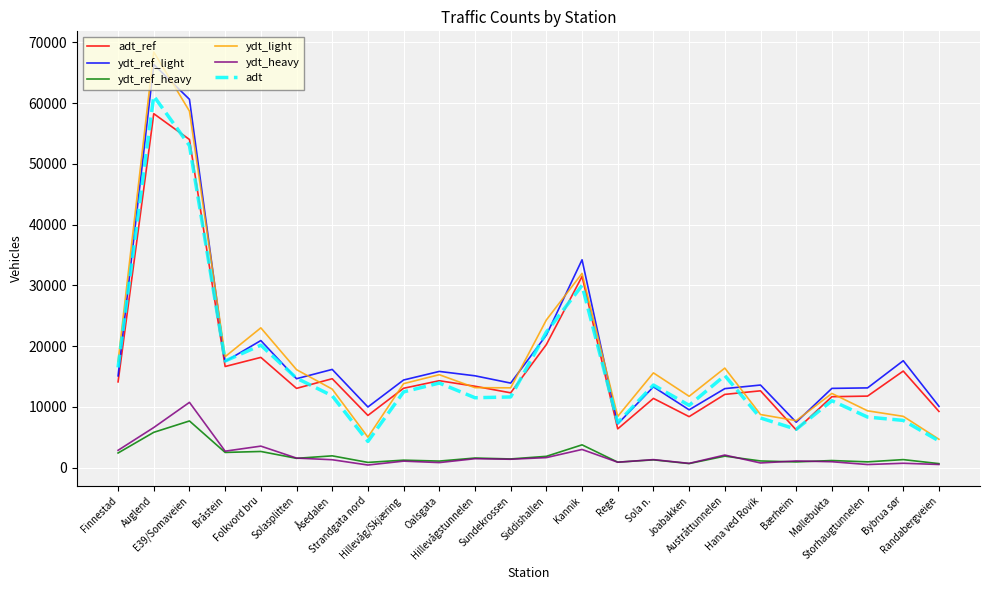

Which series has the largest range (max minus min)?

ydt_light